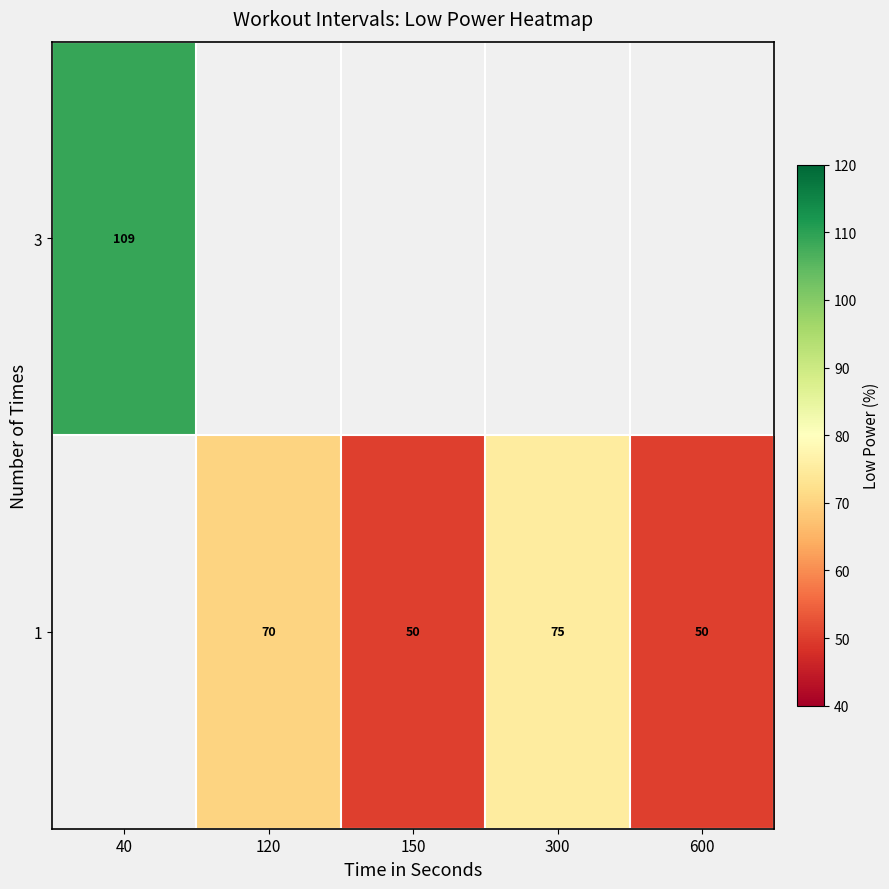

Is it true that 3 equals 109 at 40?

True